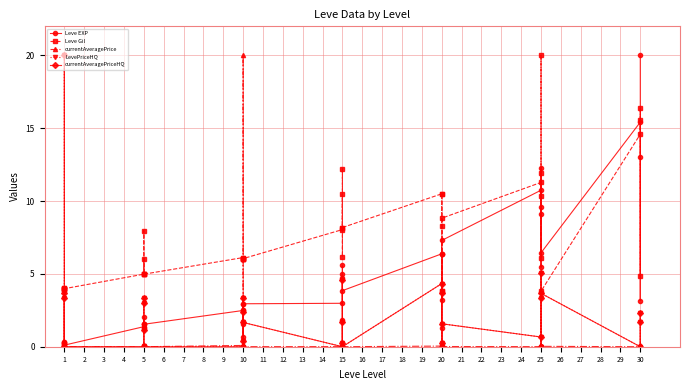

True or false: Leve EXP and Leve Gil cross at least once.

True